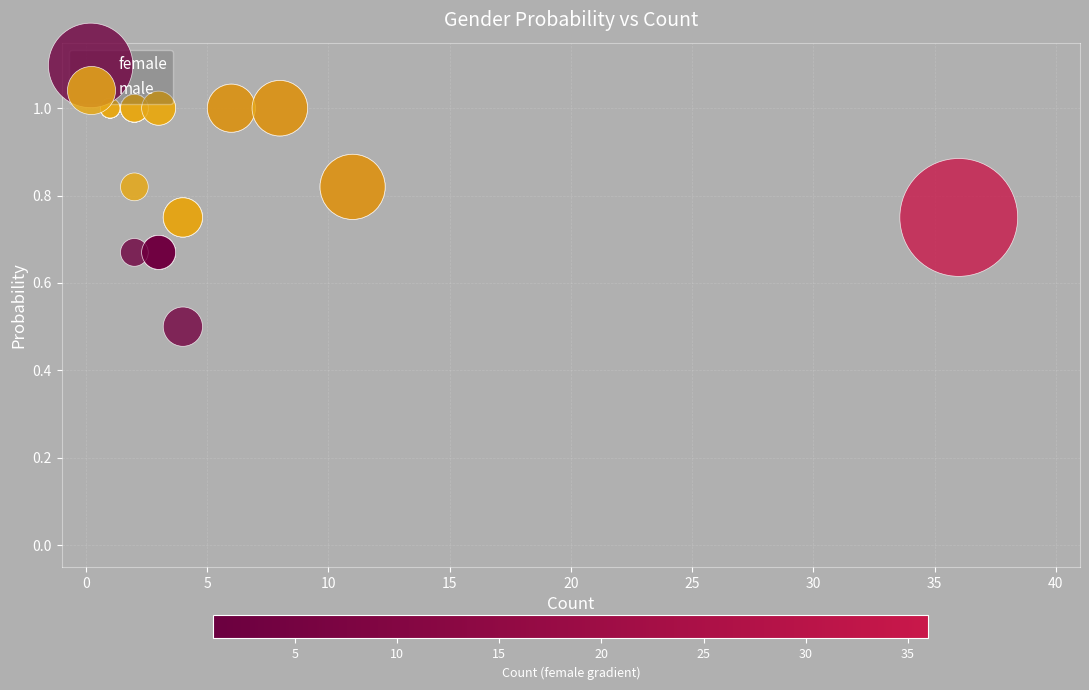

Which series reaches the minimum Y coordinate?

female